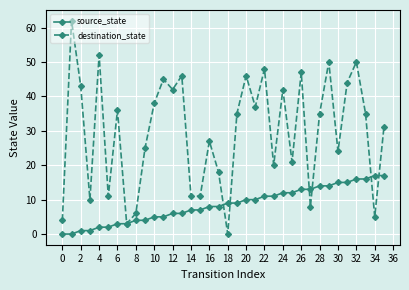

Reading left to right, extract all data points from this chart.

source_state: 0	0	1	1	2	2	3	3	4	4	5	5	6	6	7	7	8	8	9	9	10	10	11	11	12	12	13	13	14	14	15	15	16	16	17	17
destination_state: 4	62	43	10	52	11	36	3	6	25	38	45	42	46	11	11	27	18	0	35	46	37	48	20	42	21	47	8	35	50	24	44	50	35	5	31